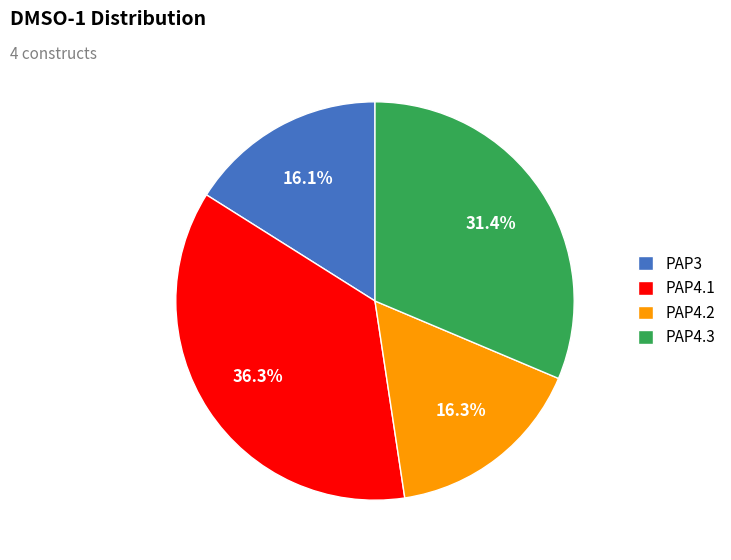

Approximately how many times larger is the value at PAP4.3 compared to PAP4.1?

0.9